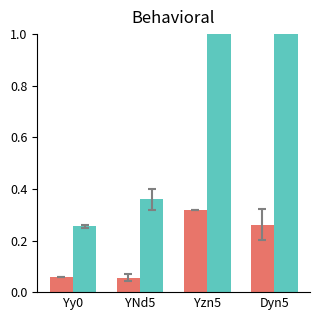

What is the label of the 2nd bar from the left?

YNd5